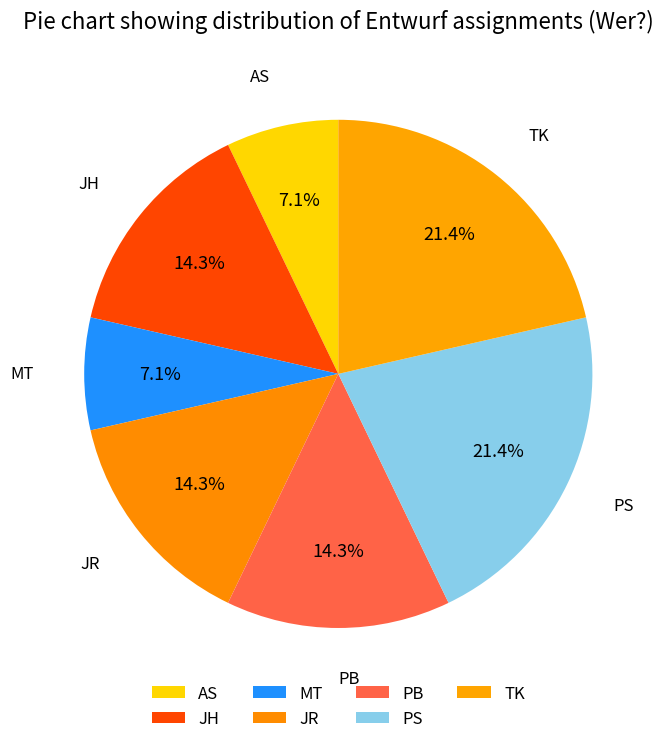

How many slices are in this pie chart?

7